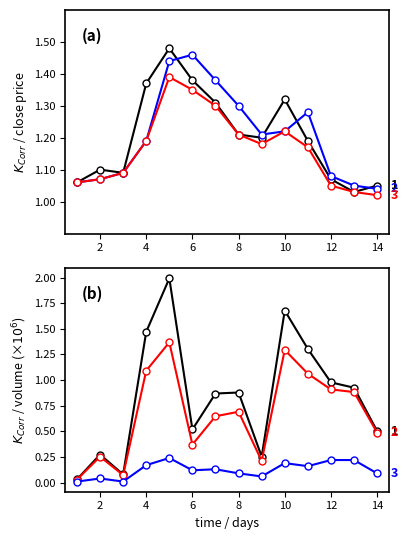

Is it true that 1 equals 1.4 at 4?

True